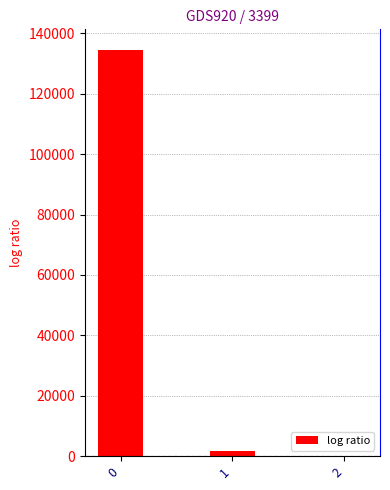

Which has a higher value, 1 or 2?

1